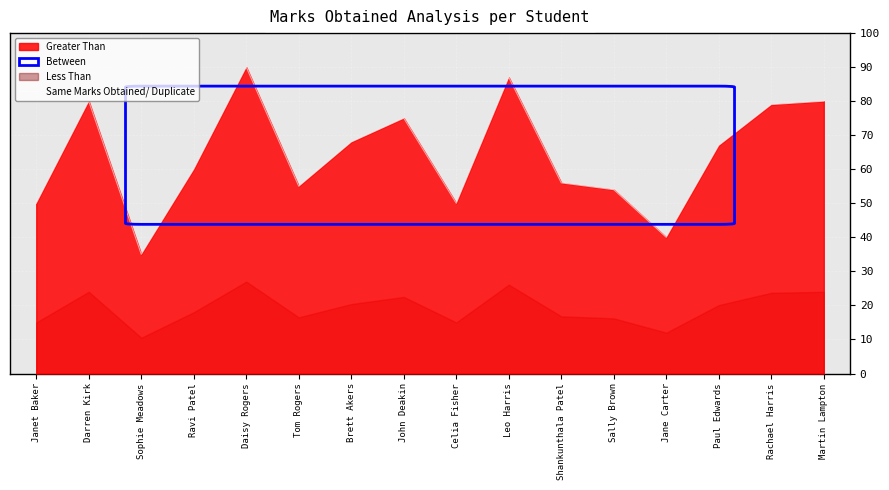

What is the label of the 12th point from the right?

Daisy Rogers